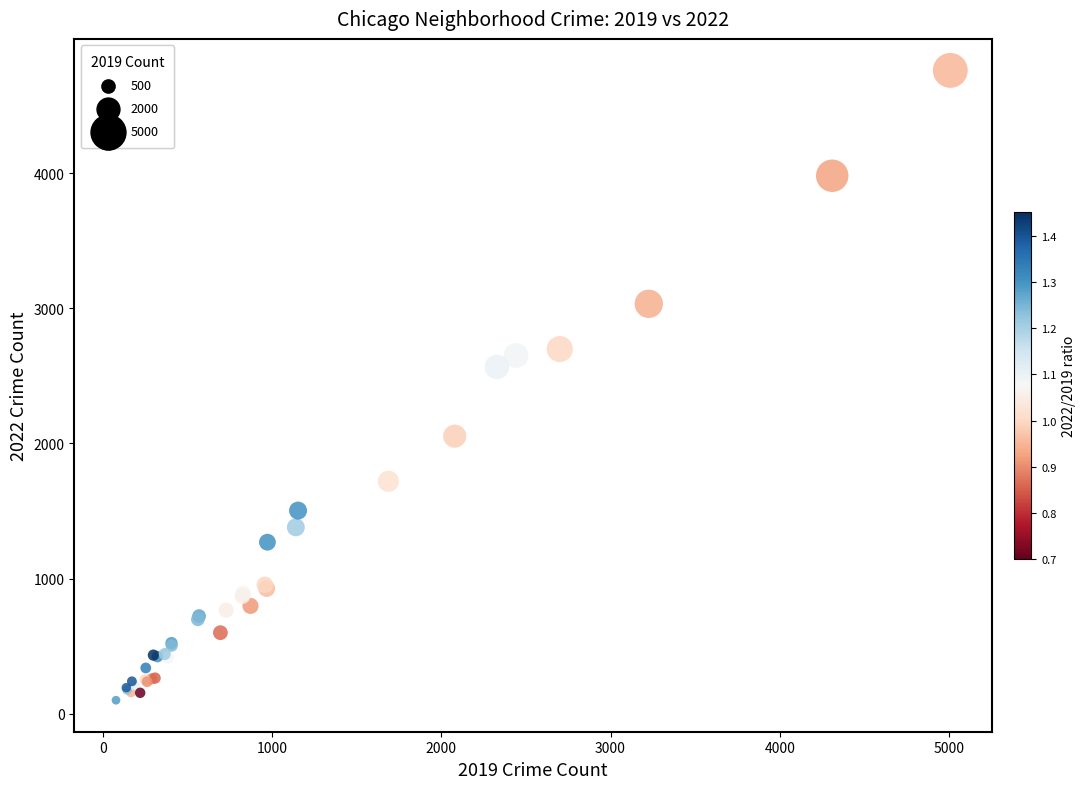

What Y value in the scatter plot is closest to 2430?

2566